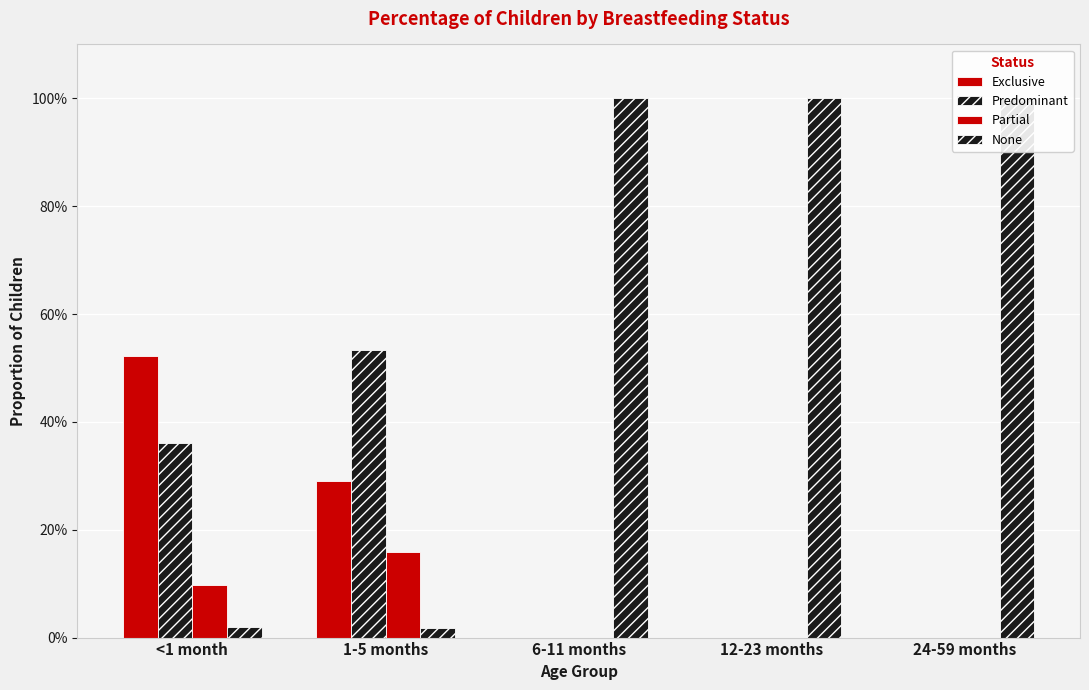

How many Partial values are between 0 and 1?

5